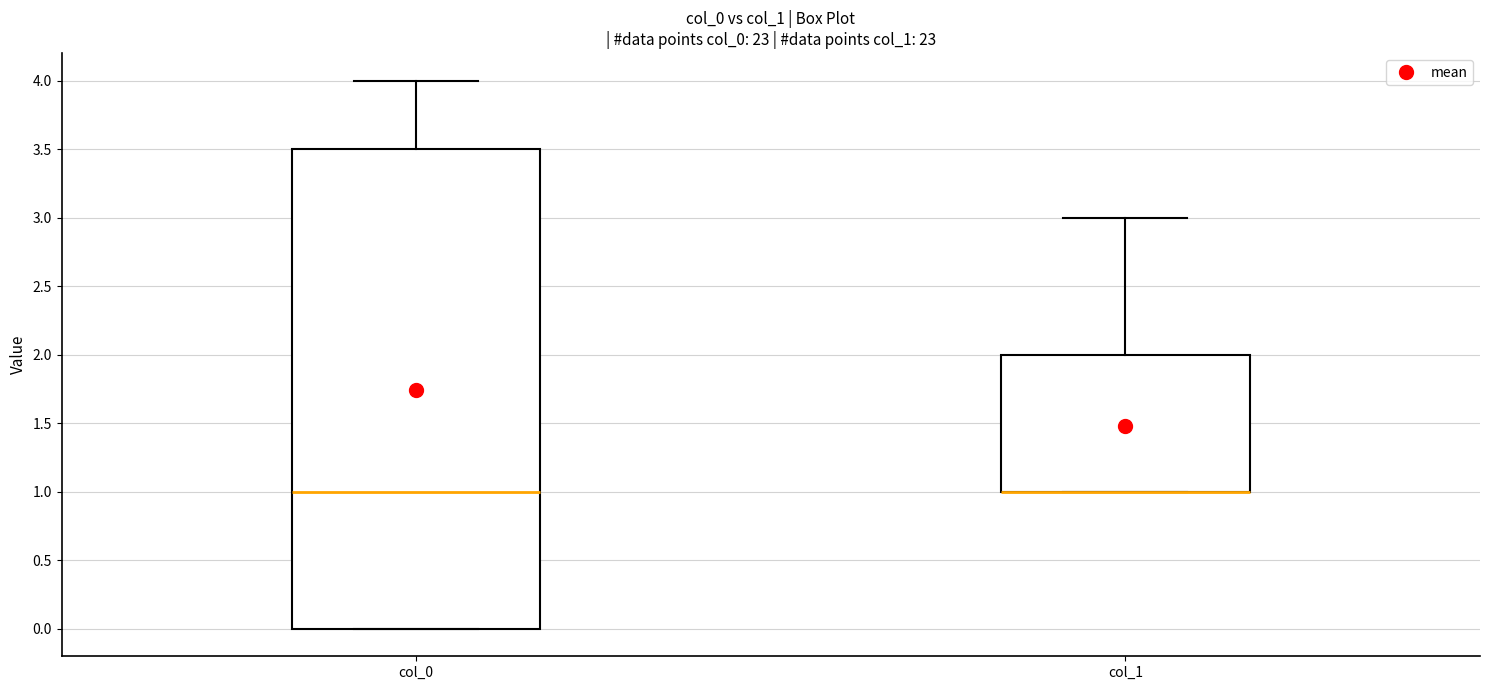

Which box is the tallest, from its lower edge to its upper edge?

col_0